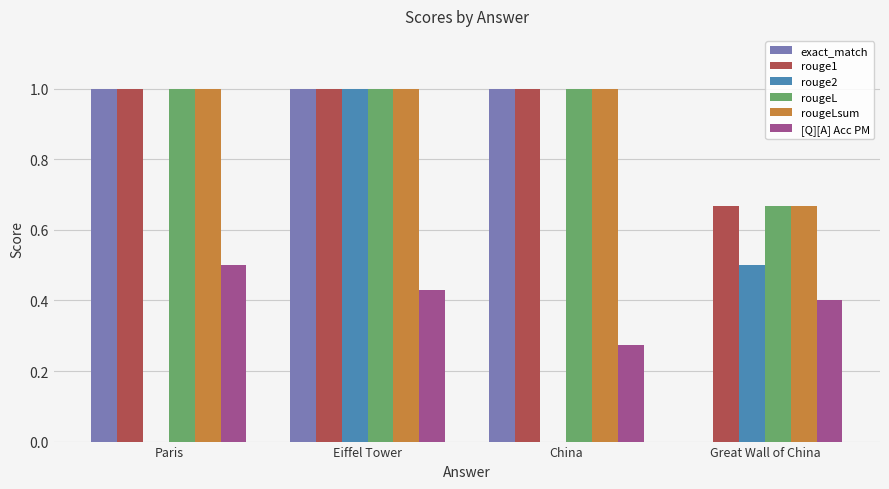

What is the sum of the rougeLsum values at Great Wall of China and Paris?

1.7